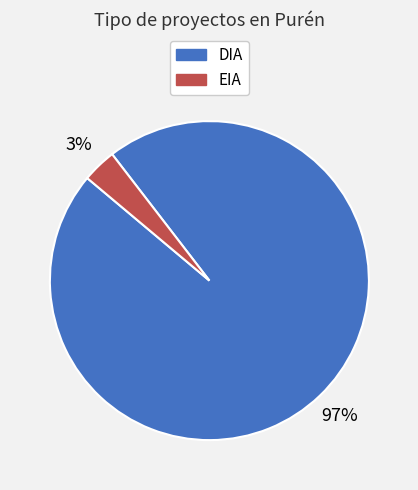

Combined, do EIA and DIA account for over 50%?

Yes